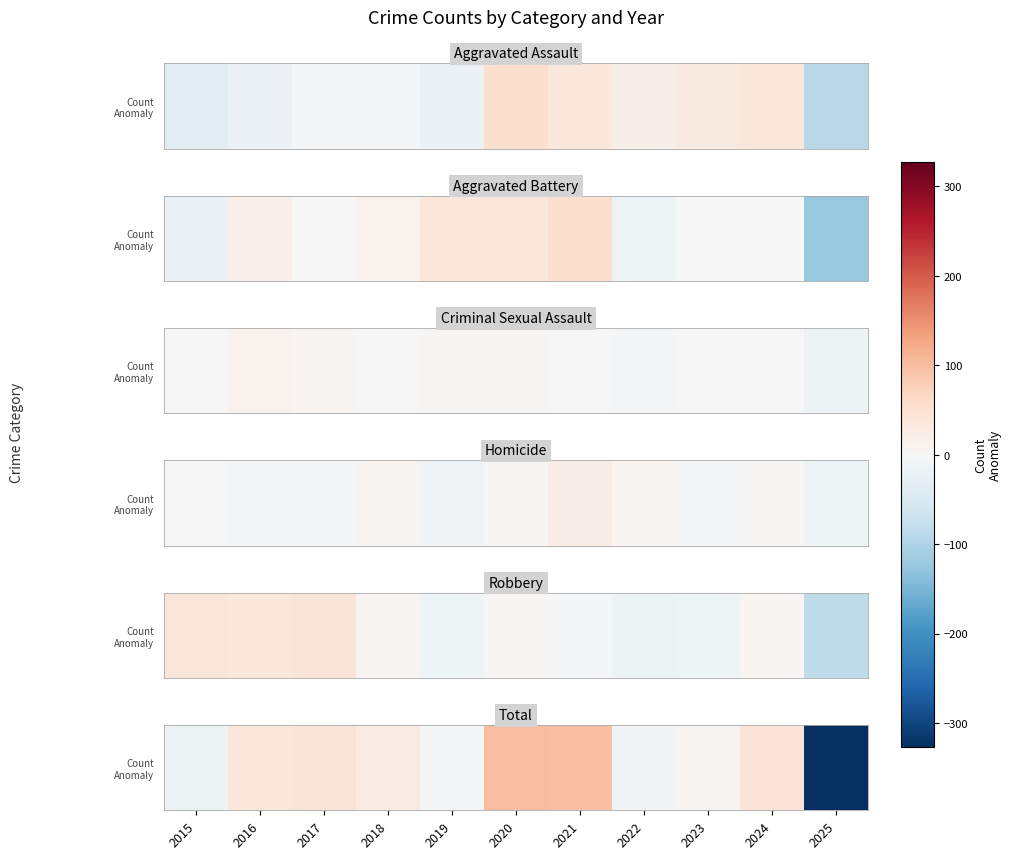

List the labels in order of value, largest first.

2020, 2021, 2024, 2017, 2016, 2018, 2023, 2019, 2022, 2015, 2025